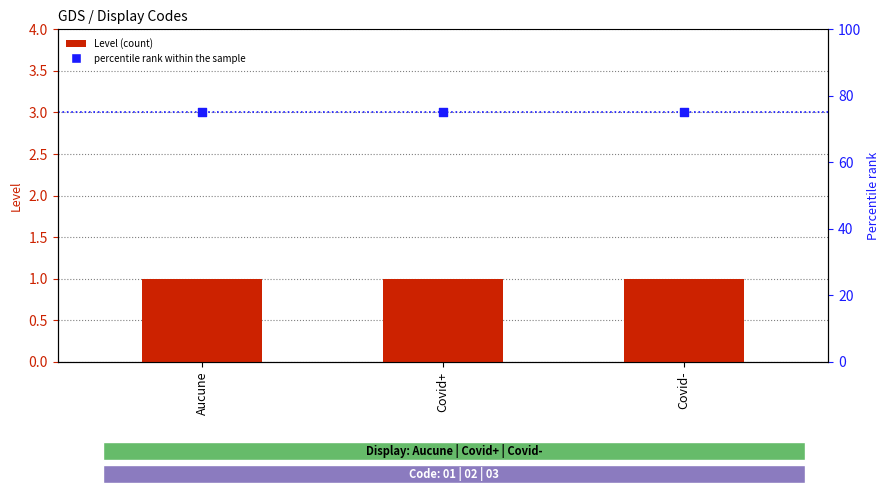

At which category is the sum across all series the highest?

Aucune